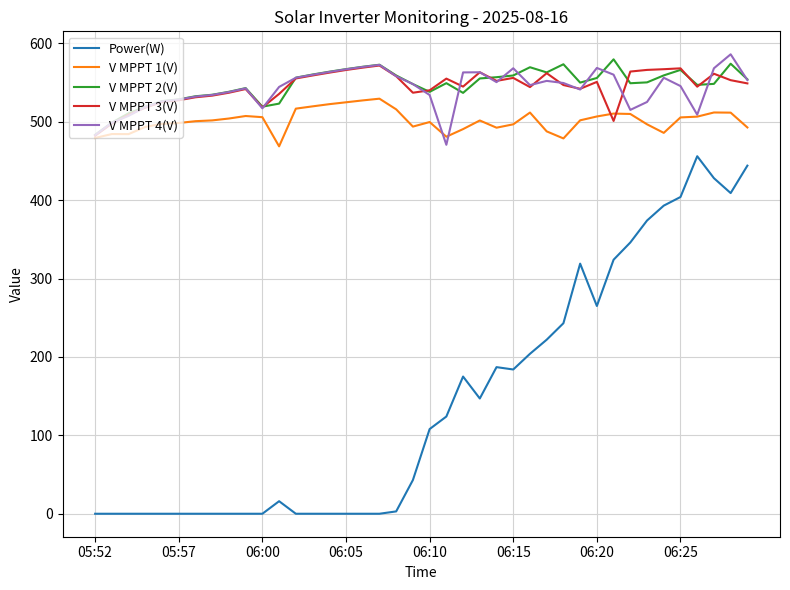

What are all the series names shown in the legend?

Power(W), V MPPT 1(V), V MPPT 2(V), V MPPT 3(V), V MPPT 4(V)